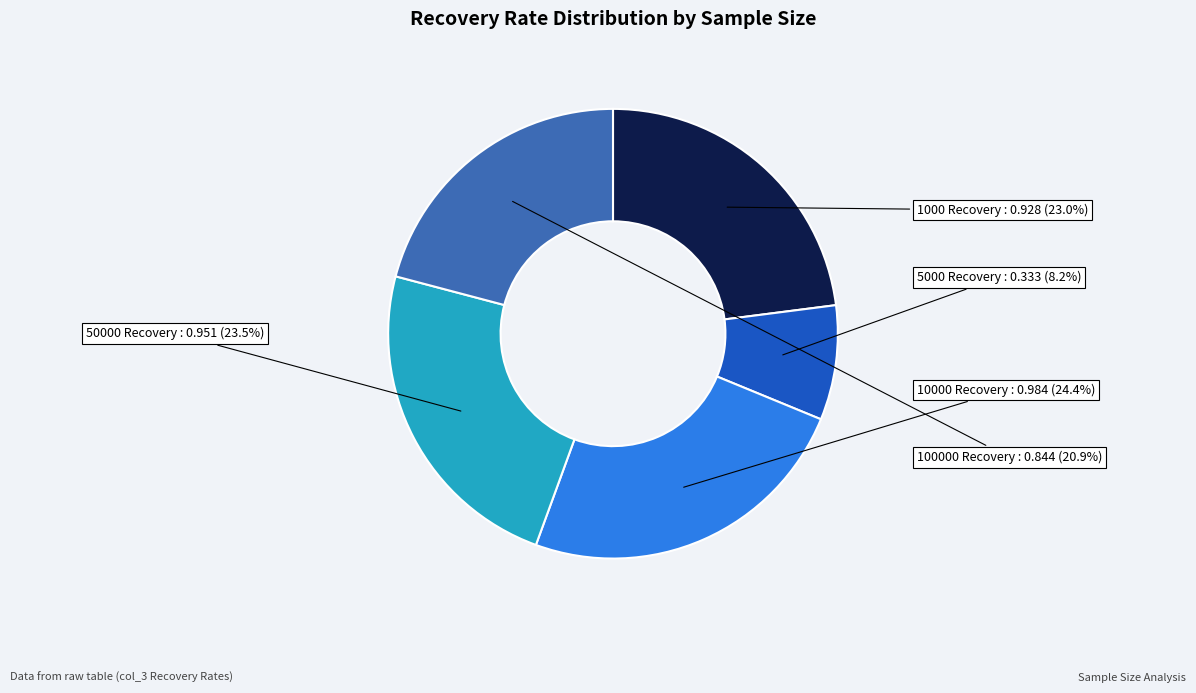

Is there a majority slice in this chart?

No